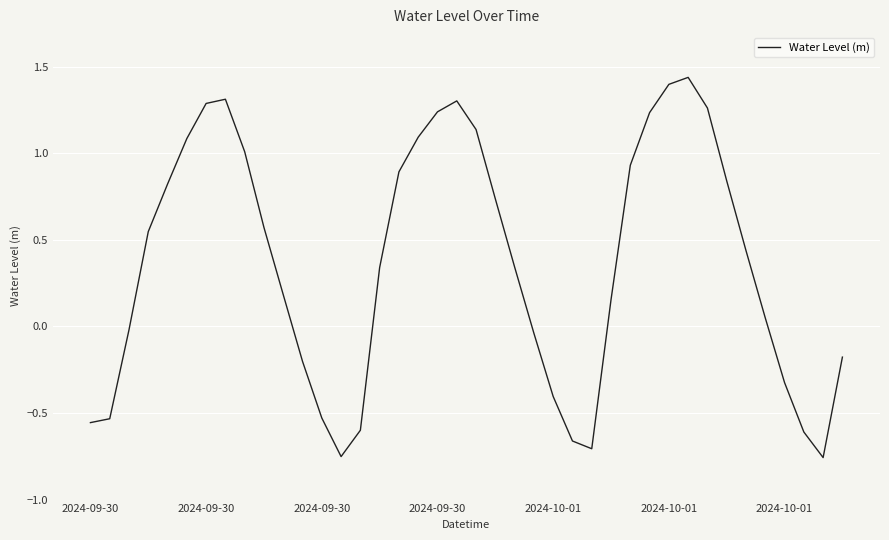

What is the difference between the maximum and minimum values?

2.2